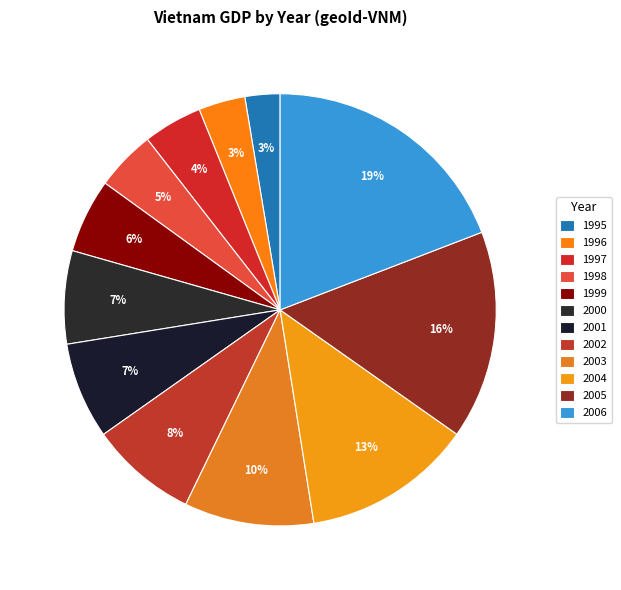

Rank the categories by value from lowest to highest.

1995, 1996, 1997, 1998, 1999, 2000, 2001, 2002, 2003, 2004, 2005, 2006